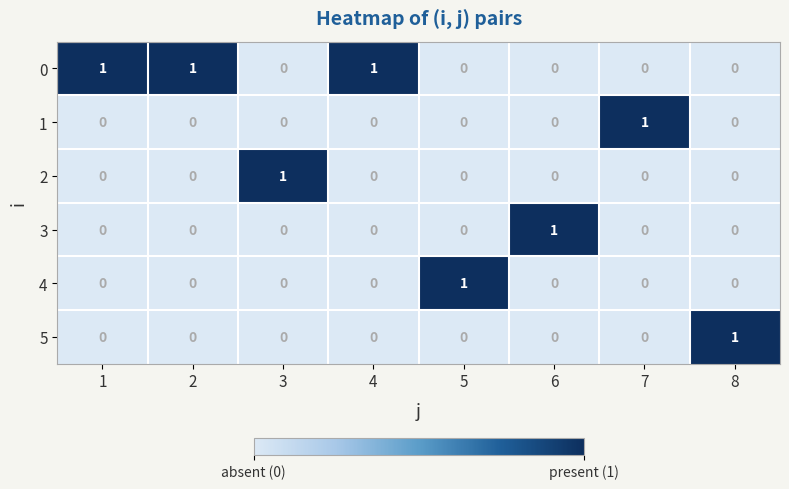

What is the difference between the highest and lowest values at 5?

1